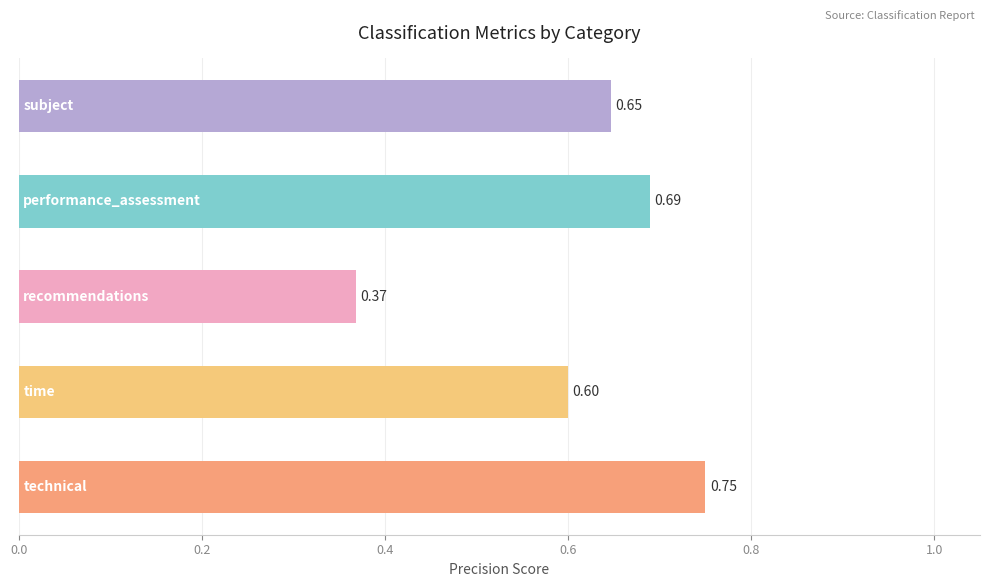

Are the bars grouped side by side (vs. stacked)?

No